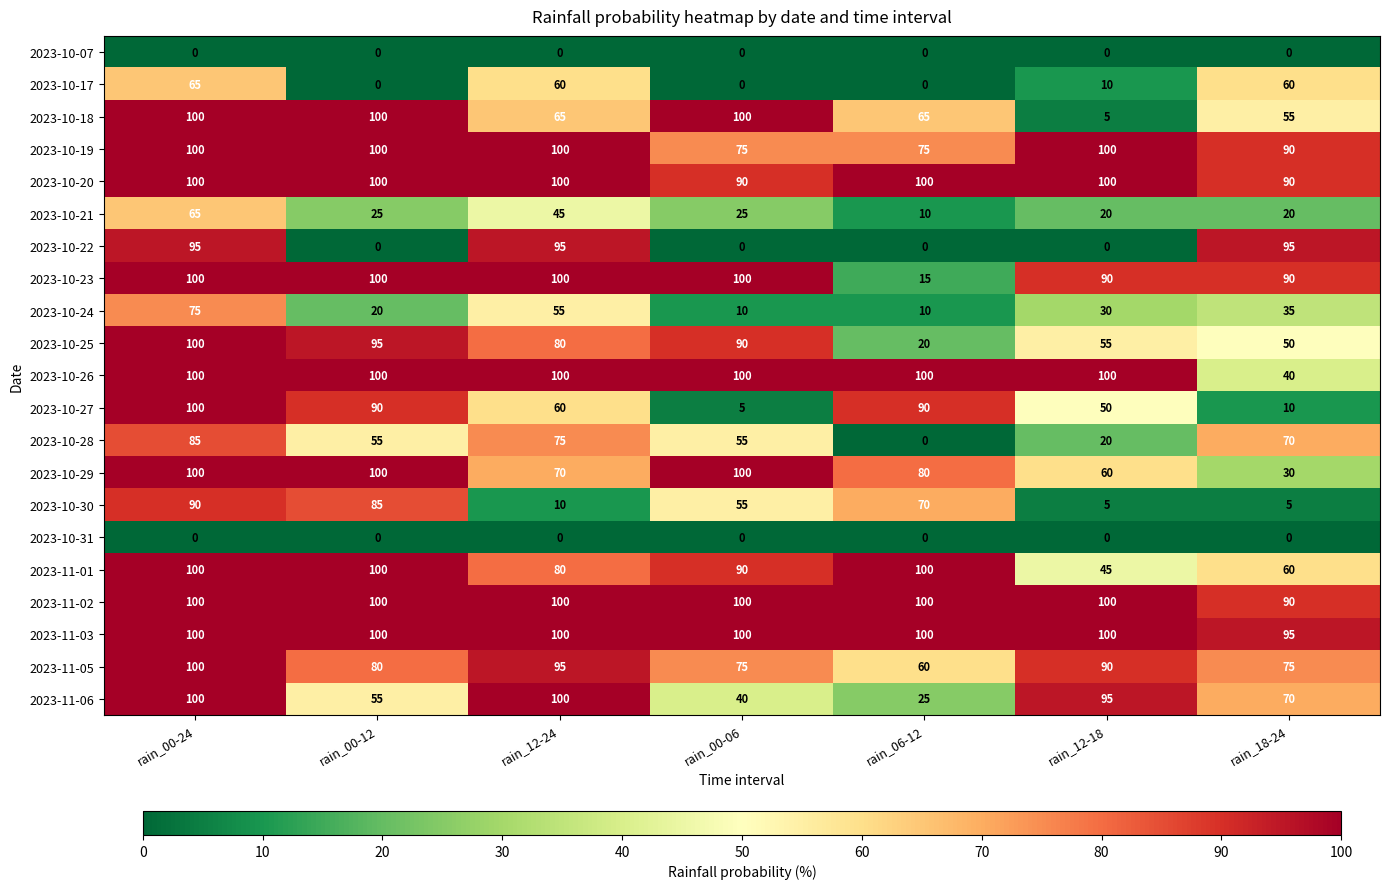

What is the average value of the 2023-10-27 series?

58